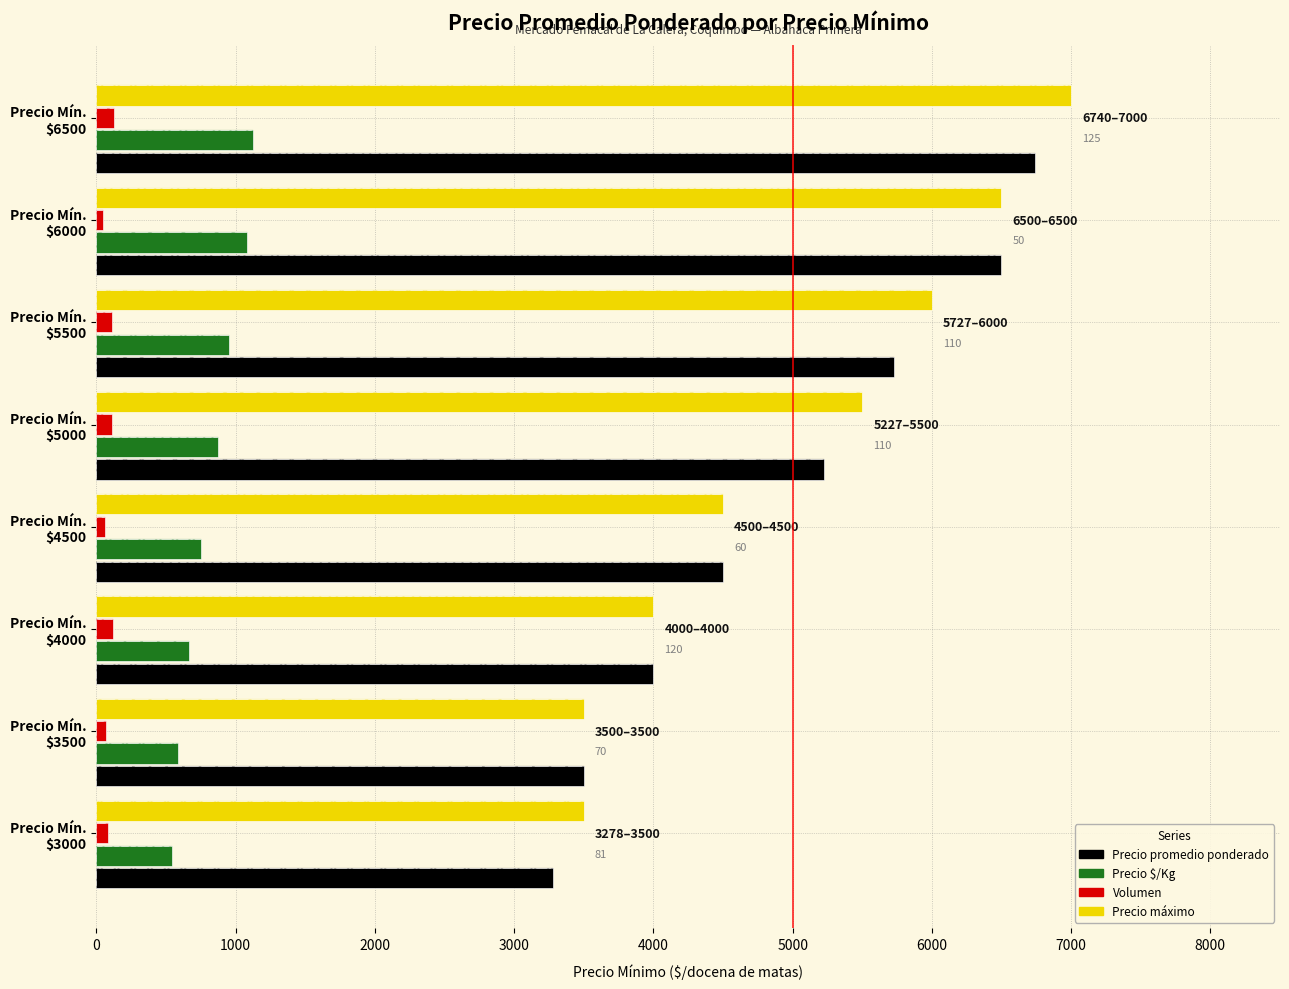

At how many categories does at least one series exceed 3835?

6